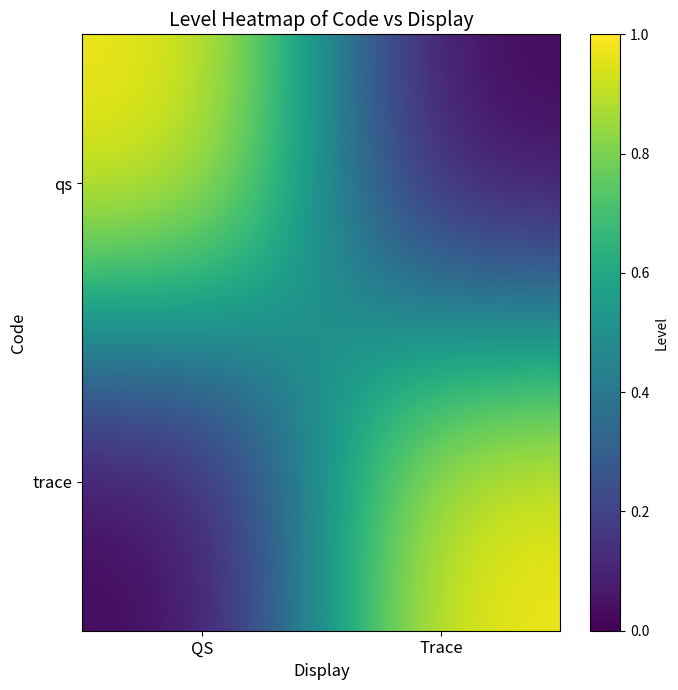

At which category does the chart reach its minimum across all series?

Trace